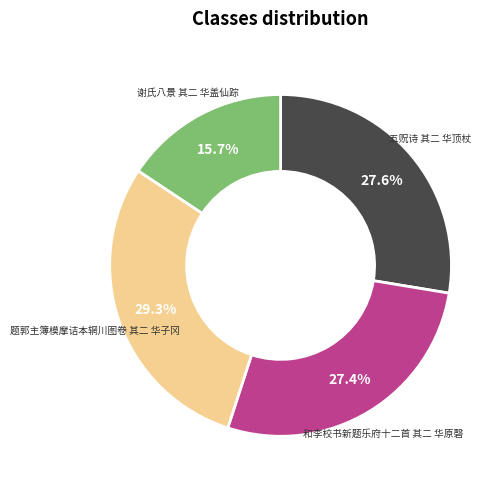

Does any single category account for the majority?

No